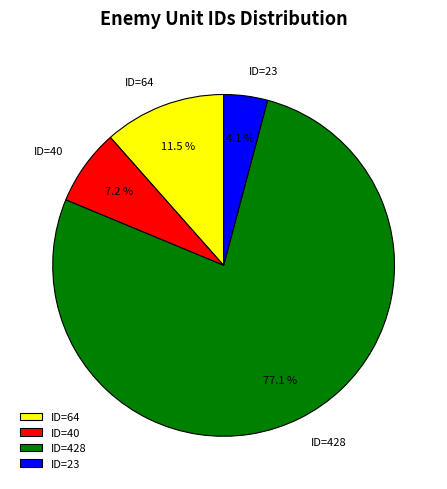

To the nearest percent, what is the combined percentage of ID=428 and ID=40?

84%